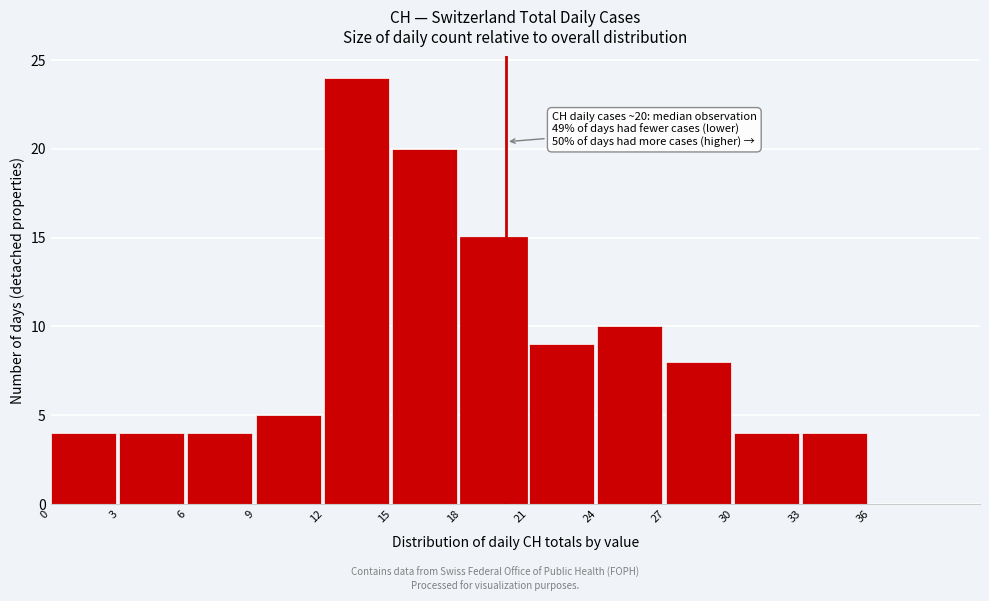

Over which range of the x-axis is the bar tallest?

12 to 15